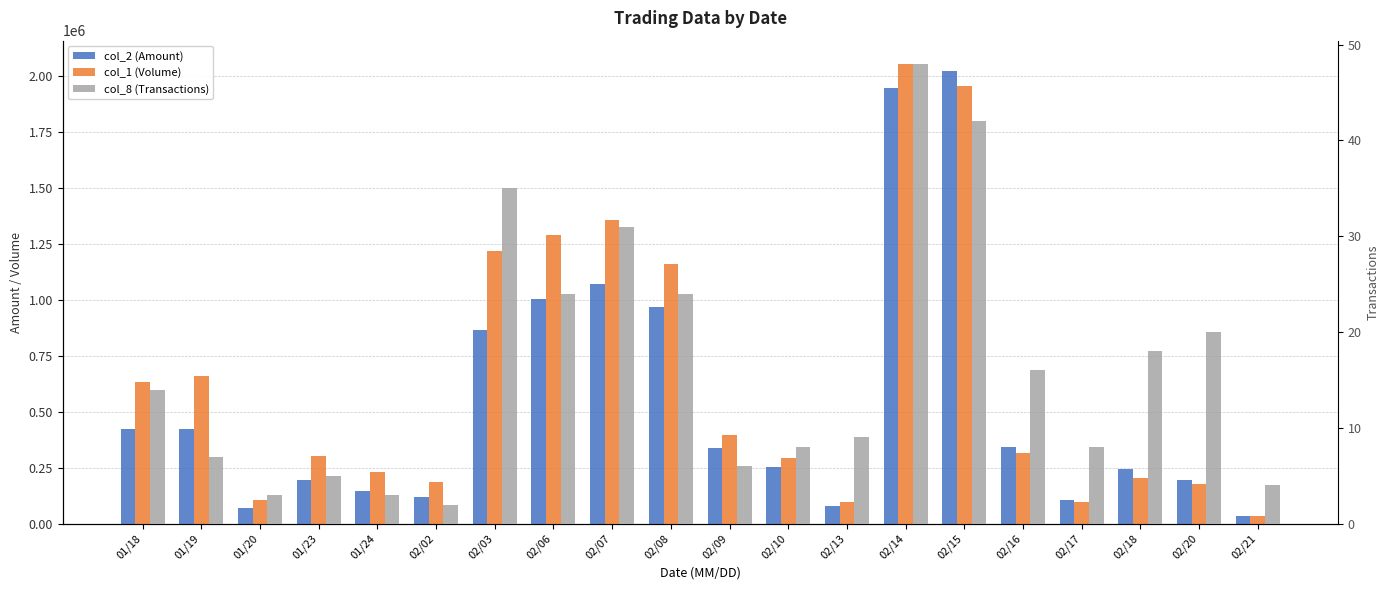

Reading left to right, transcribe all the data shown in this chart.

col_2 (Amount): 424440	422460	69150	196300	147060	120540	862910	1004000	1069720	968240	336540	253280	78750	1945720	2019080	342270	107310	242060	193450	35150
col_1 (Volume): 631000	661000	107000	302000	230000	187000	1219000	1290000	1354000	1158000	398000	293000	98000	2053000	1954000	317000	99000	204000	177000	35000
col_8 (Transactions): 14	7	3	5	3	2	35	24	31	24	6	8	9	48	42	16	8	18	20	4